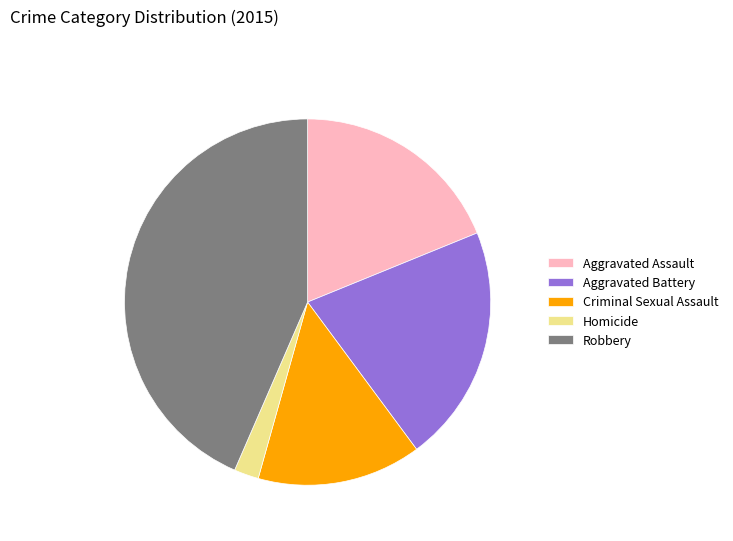

Is there any slice that represents more than half of the pie?

No